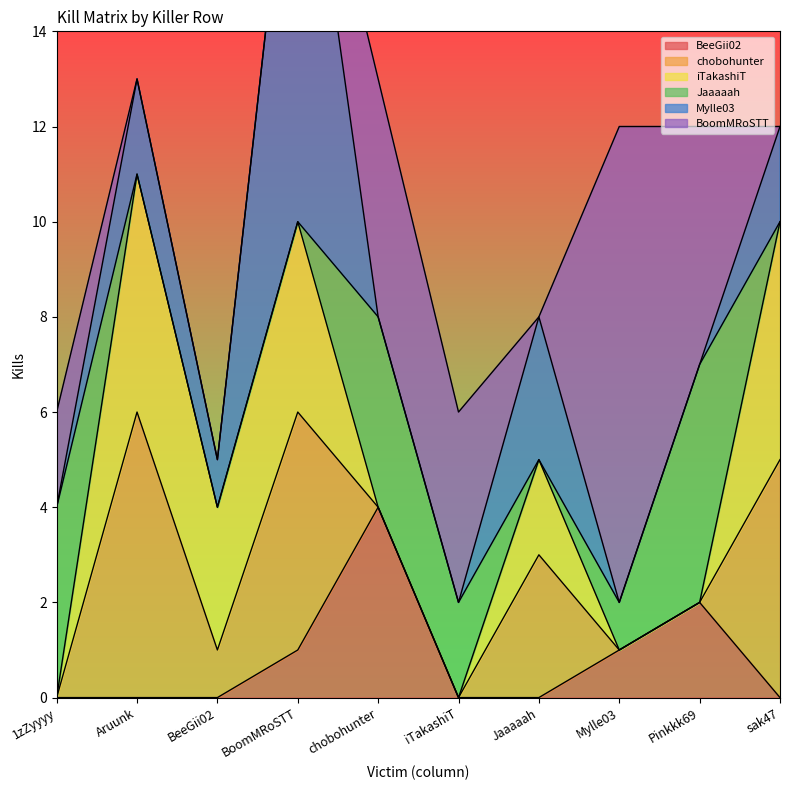

How many data points in Mylle03 are less than 1?

5